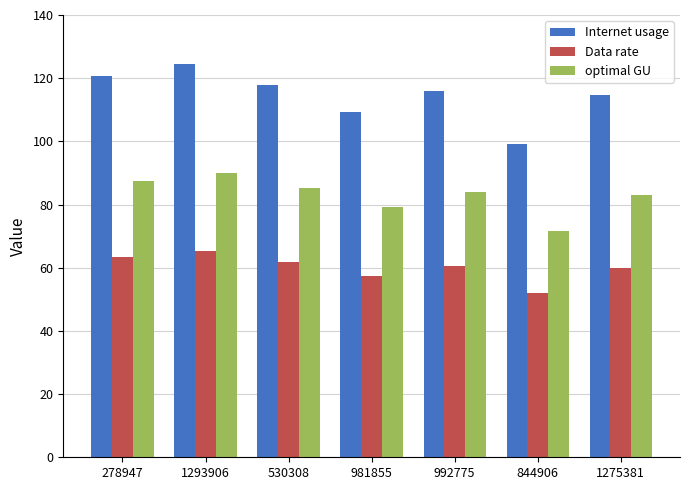

True or false: Internet usage has a value of 53.0 at 981855.

False